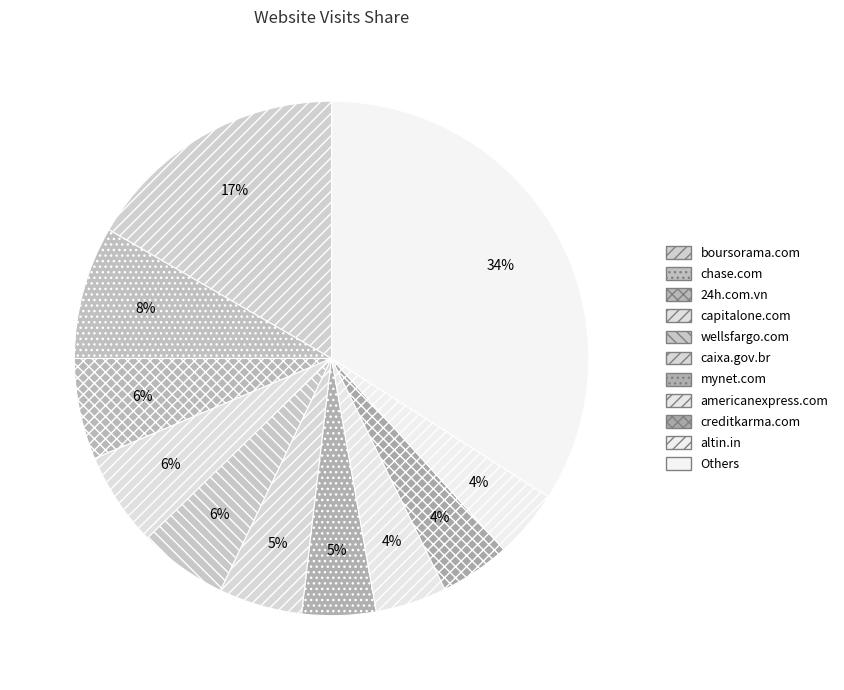

To the nearest percent, what is the difference between the largest and smallest slice percentages?

30%